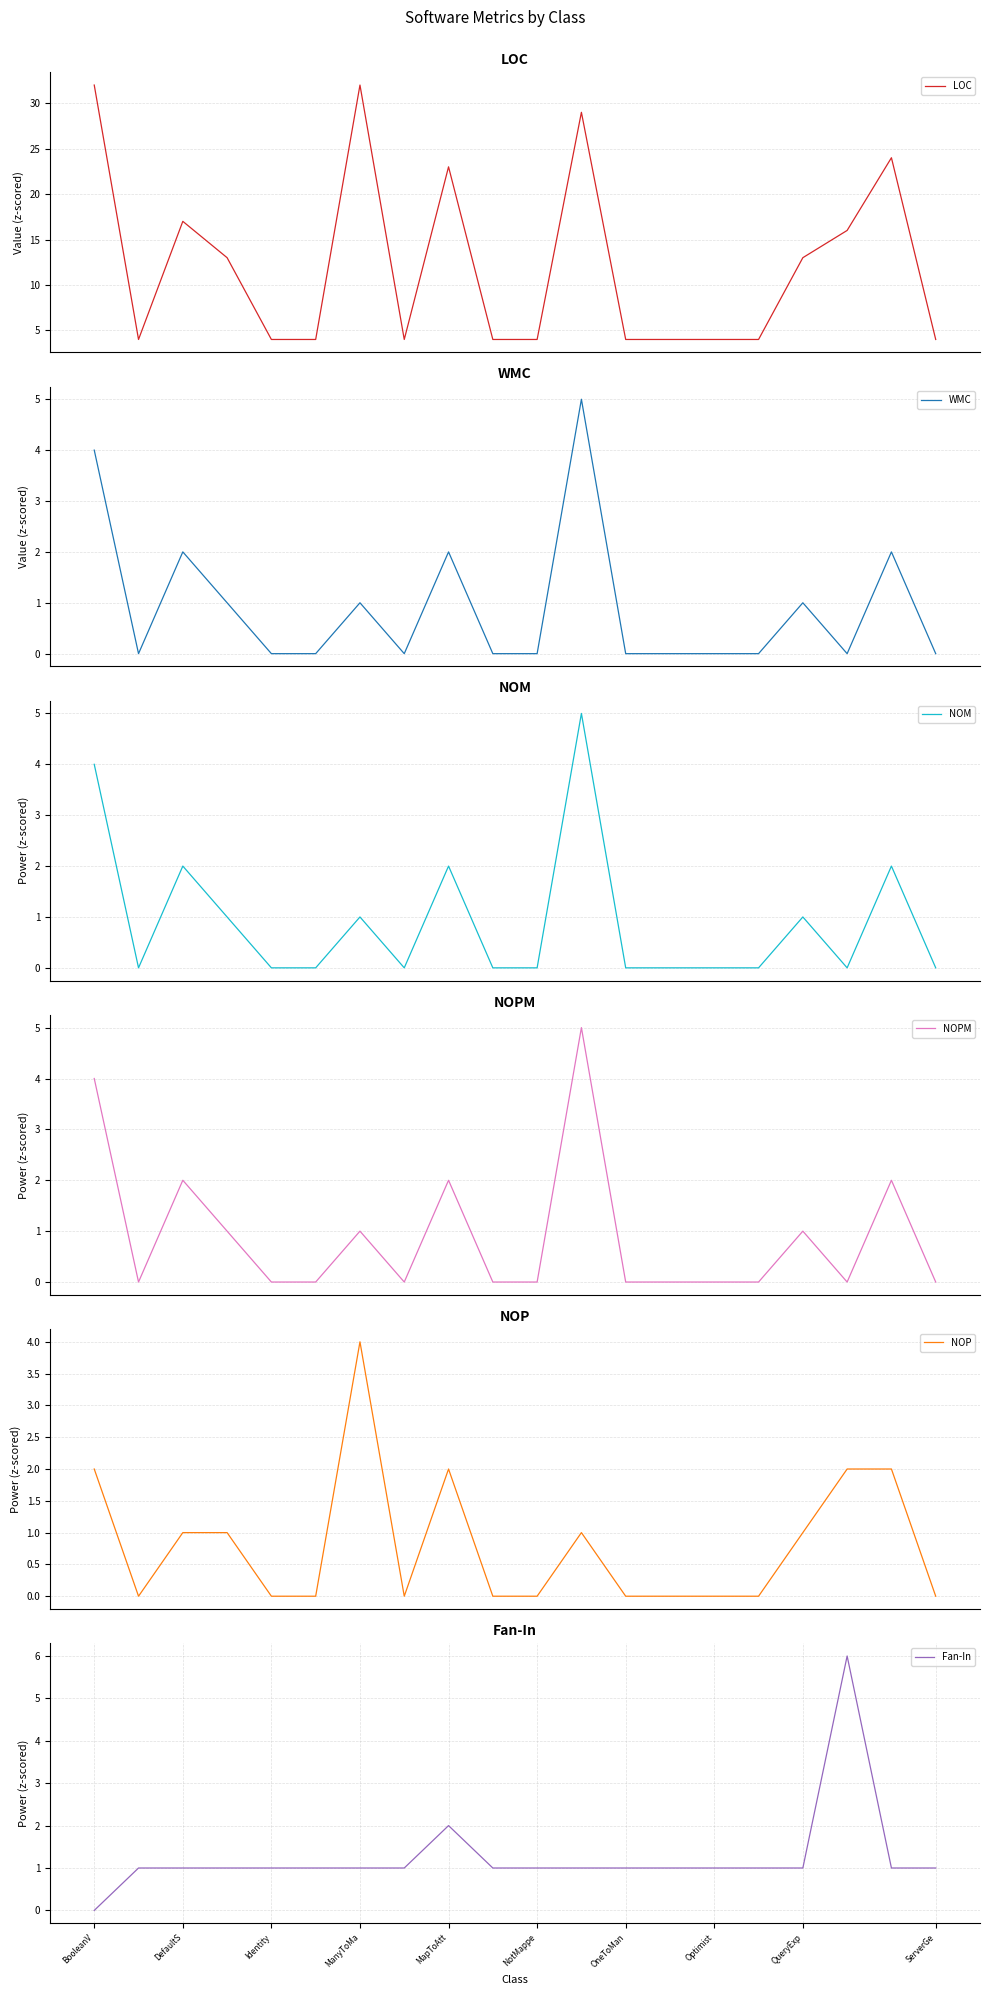

At which category is the sum across all series the highest?

BooleanV